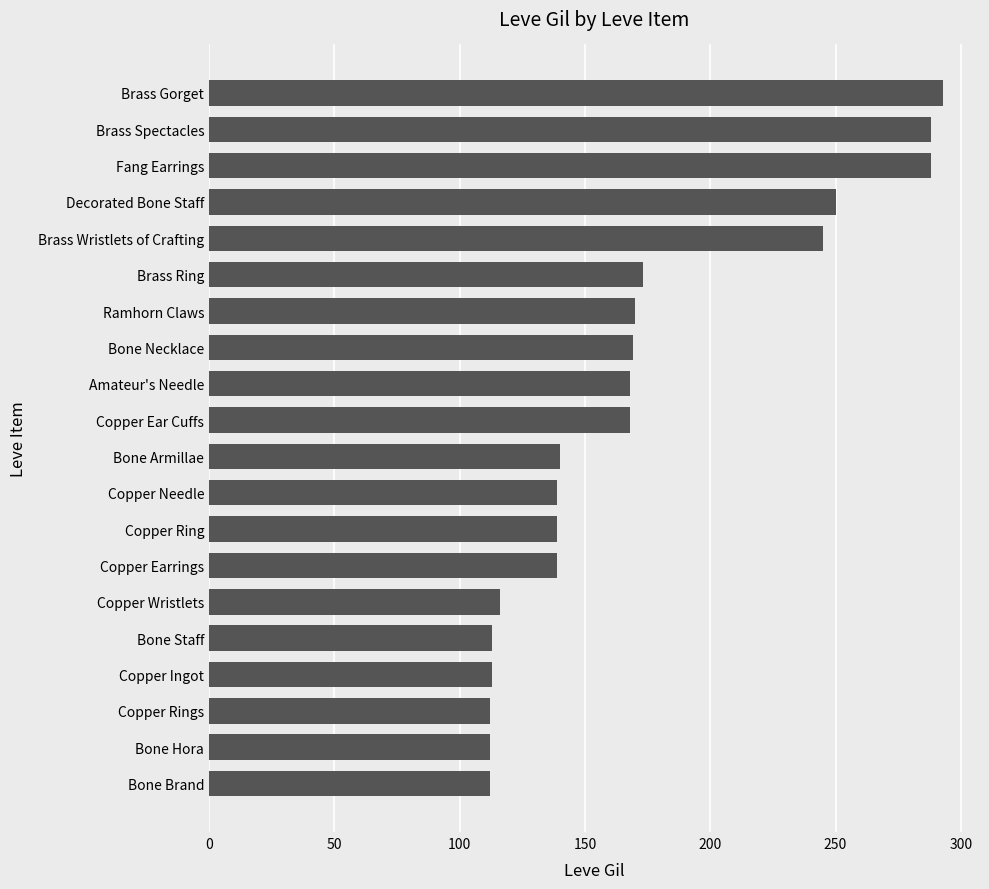

What value does the data have at Copper Needle?

139